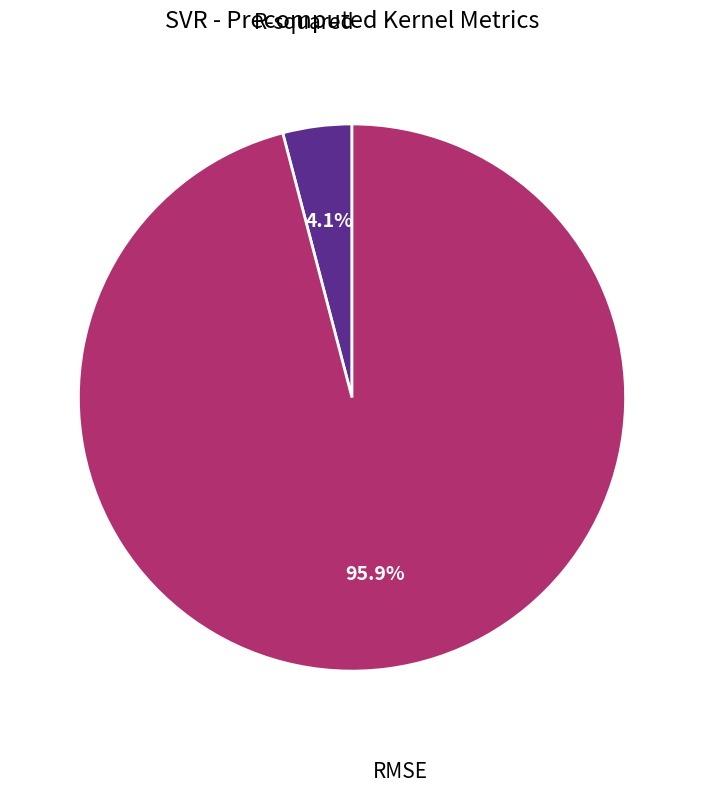

Is there a majority slice in this chart?

Yes